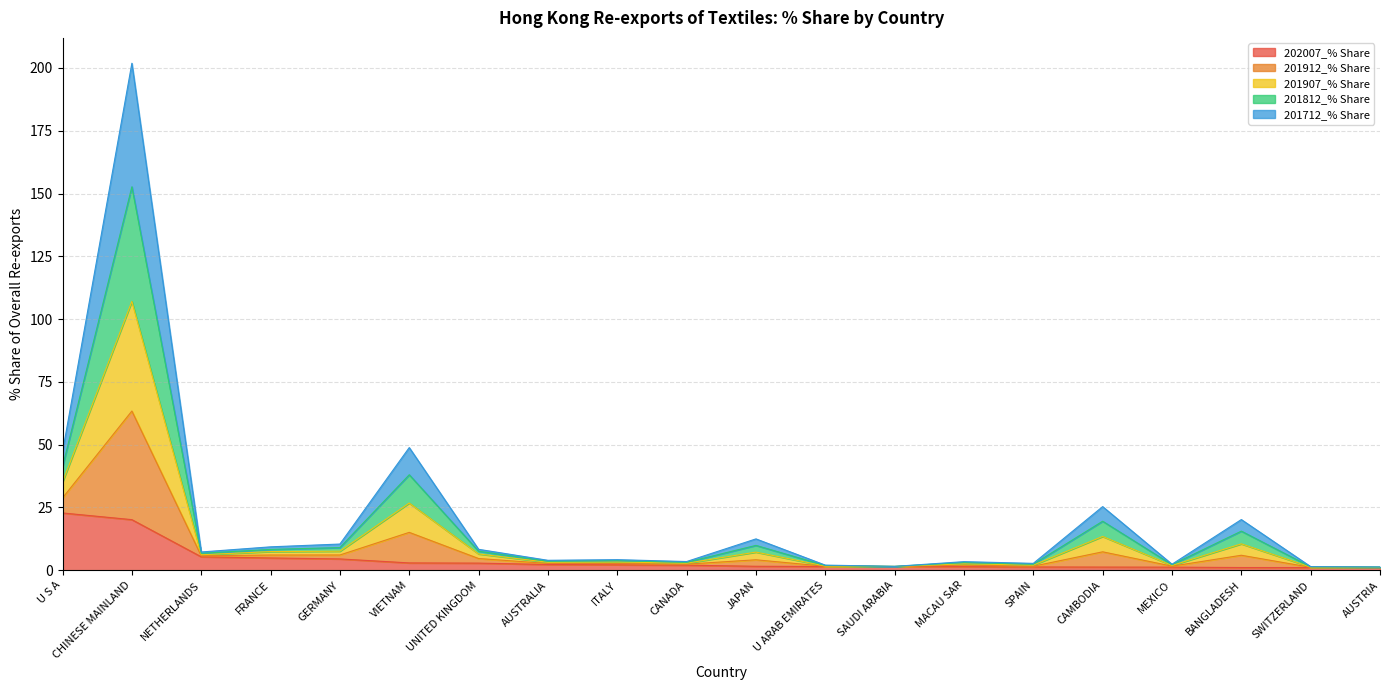

What value does the 201907_% Share series have at AUSTRIA?

1.2